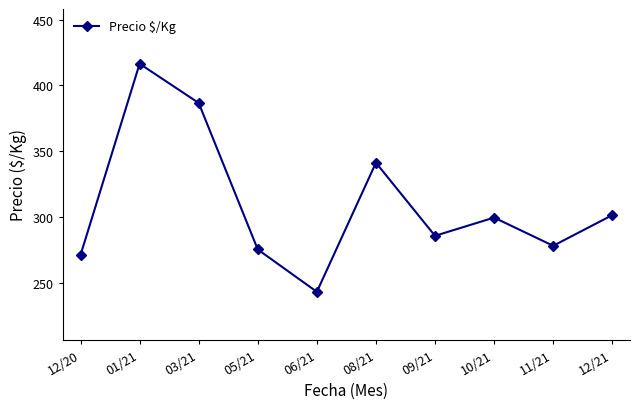

Between 06/21 and 01/21, which is larger?

01/21